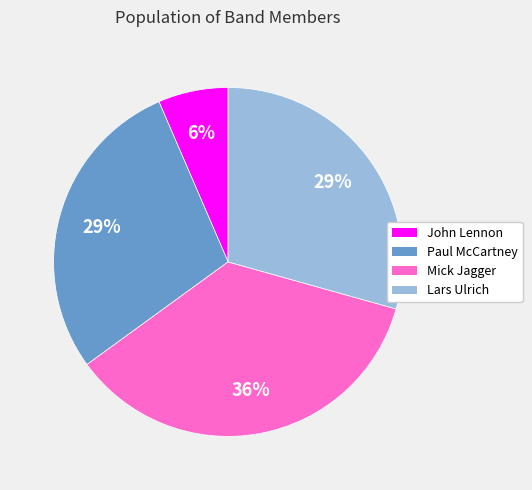

To the nearest percent, what portion does Mick Jagger represent?

36%